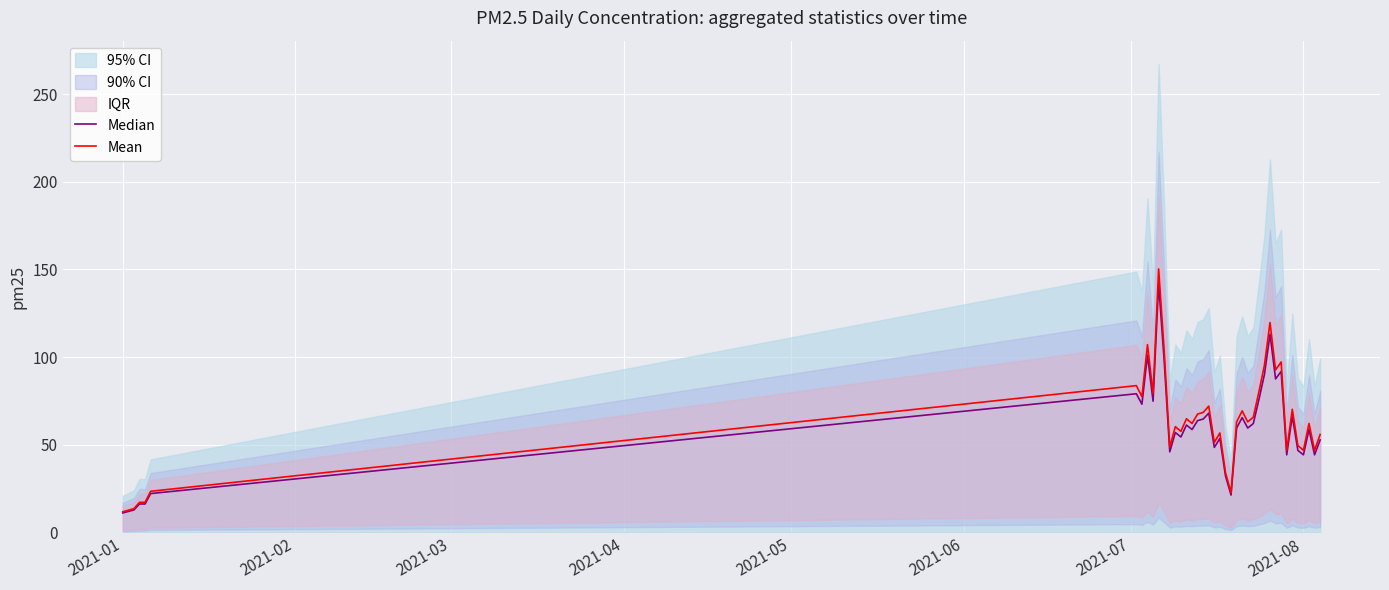

Rank the series by their average value, from lowest to highest.

Median, Mean